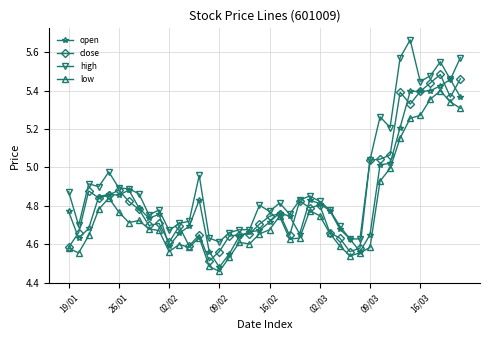

True or false: low and high intersect in this chart.

False